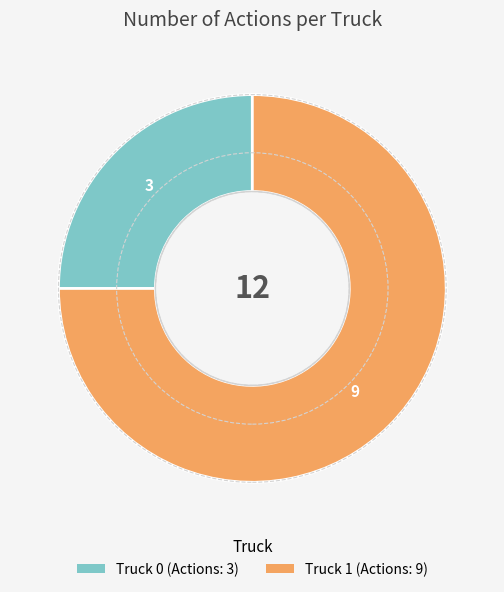

Which category has the smallest portion of the pie?

Truck 0